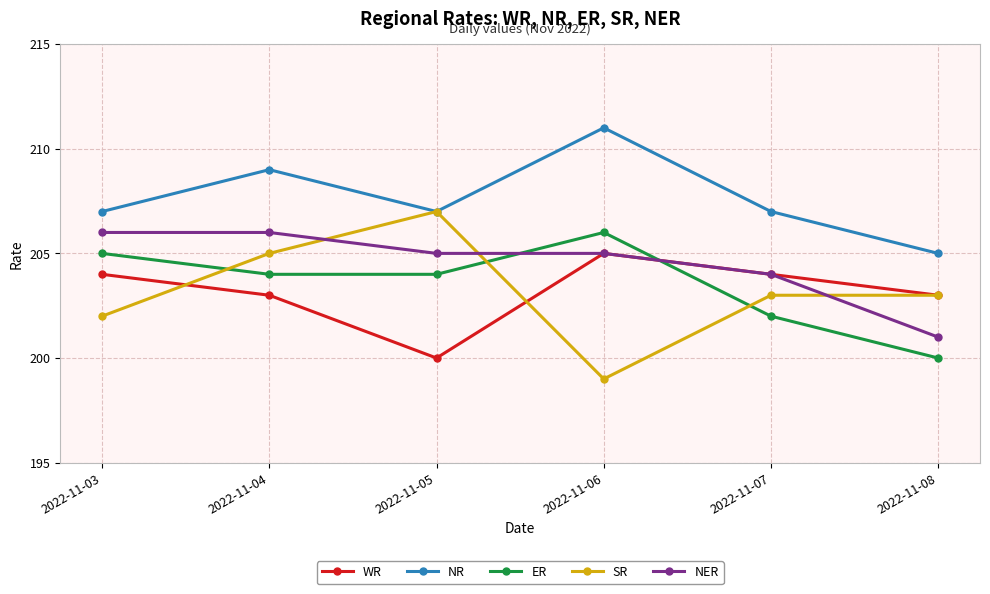

What is the total value across all series at 2022-11-05?

1023